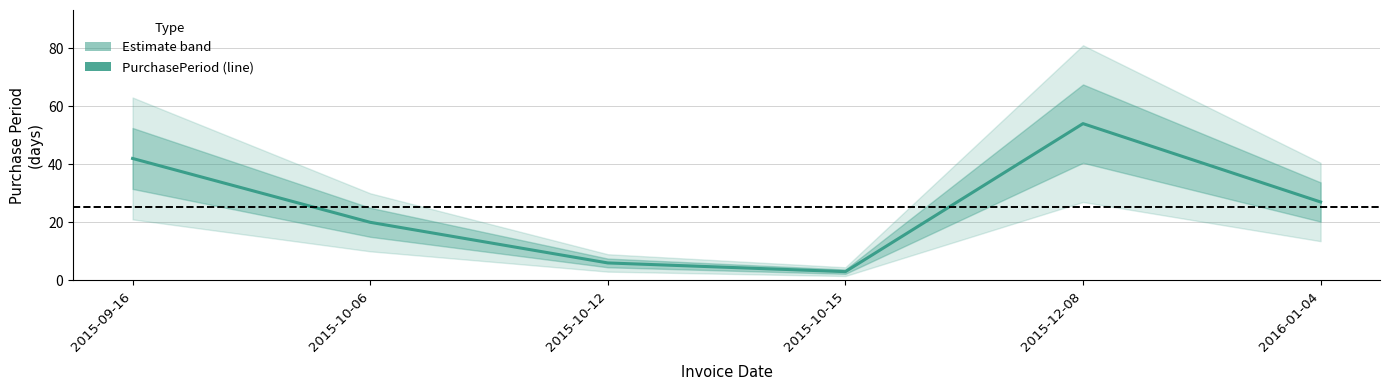

How many categories are shown in the chart?

6